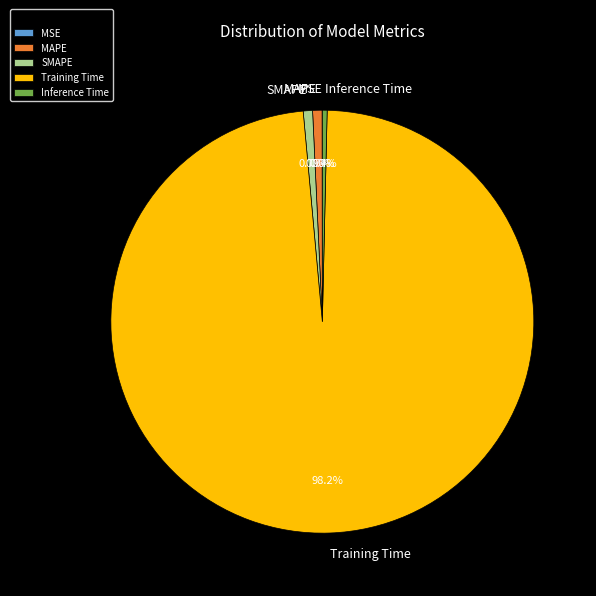

Which category accounts for the majority?

Training Time